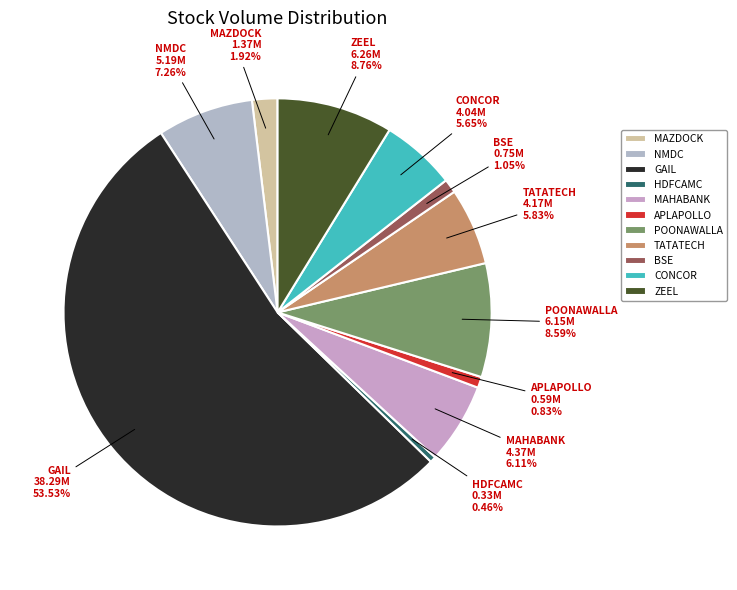

True or false: TATATECH accounts for 1% of the total.

False